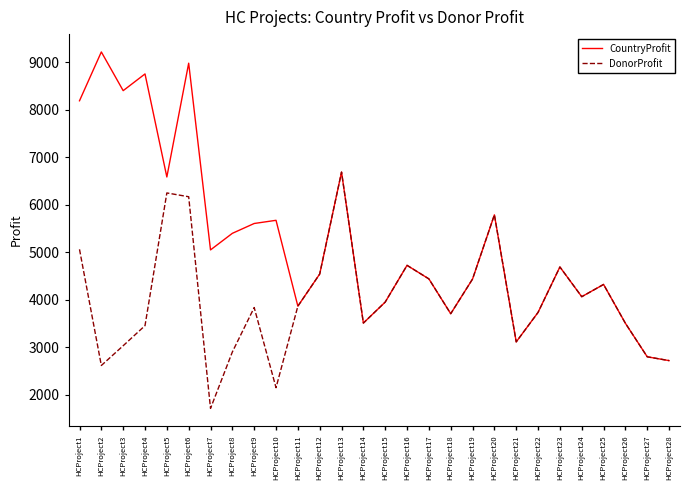

At which label does DonorProfit first exceed 3864?

HCProject1